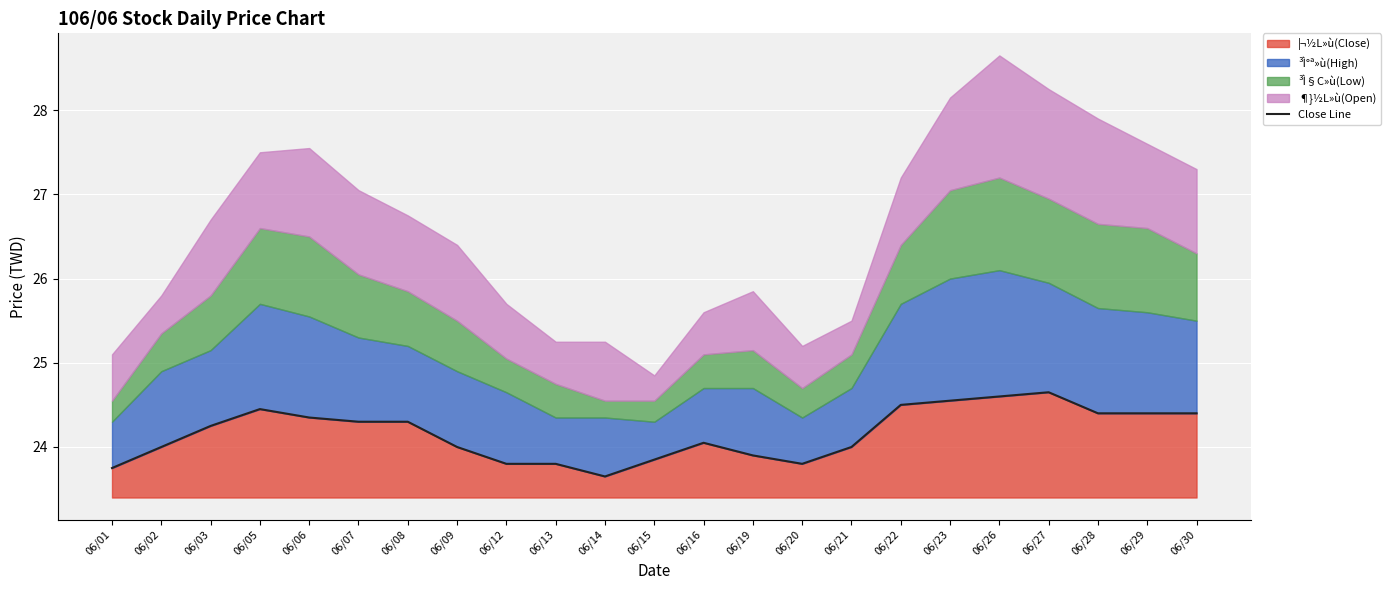

Where does the data first go above 24?

06/03